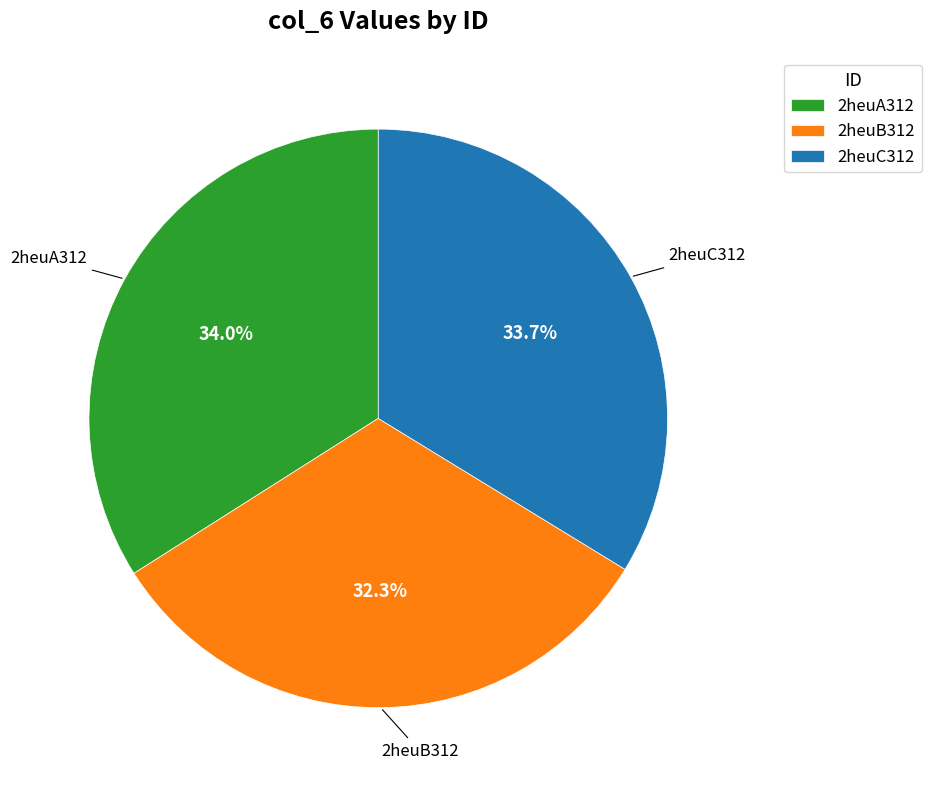

Combined, what portion of the pie is 2heuB312 and 2heuA312?

66.3%